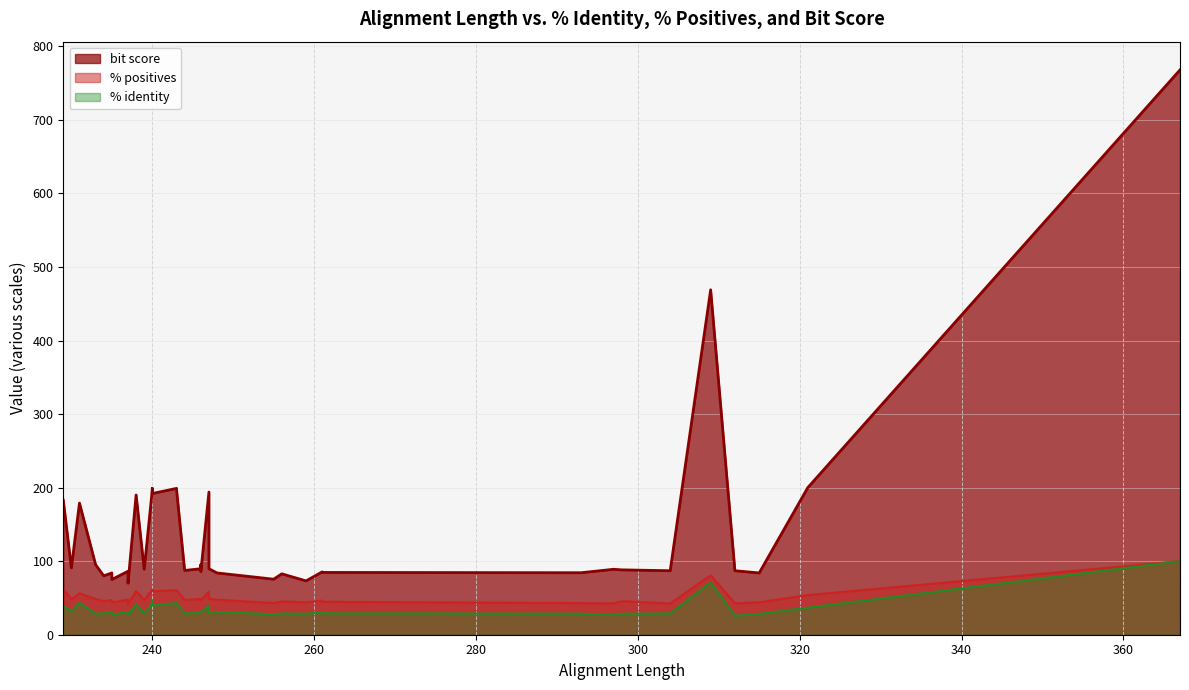

True or false: bit score and % positives cross at least once.

False